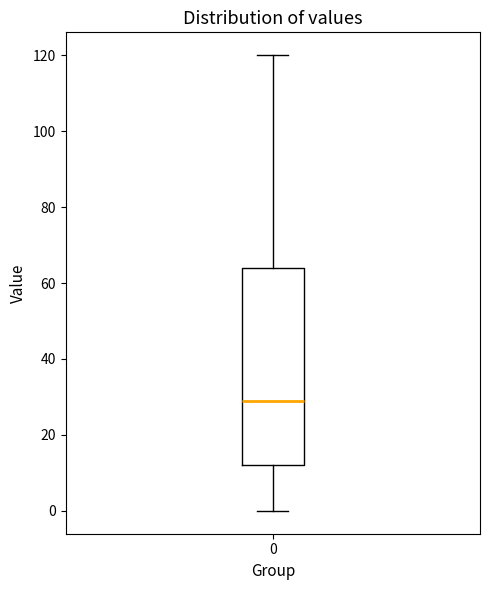

Where is the upper edge of the box at x = 0 on the y-axis? The values are not printed on the chart, so give them approximately, as read against the axis.

64